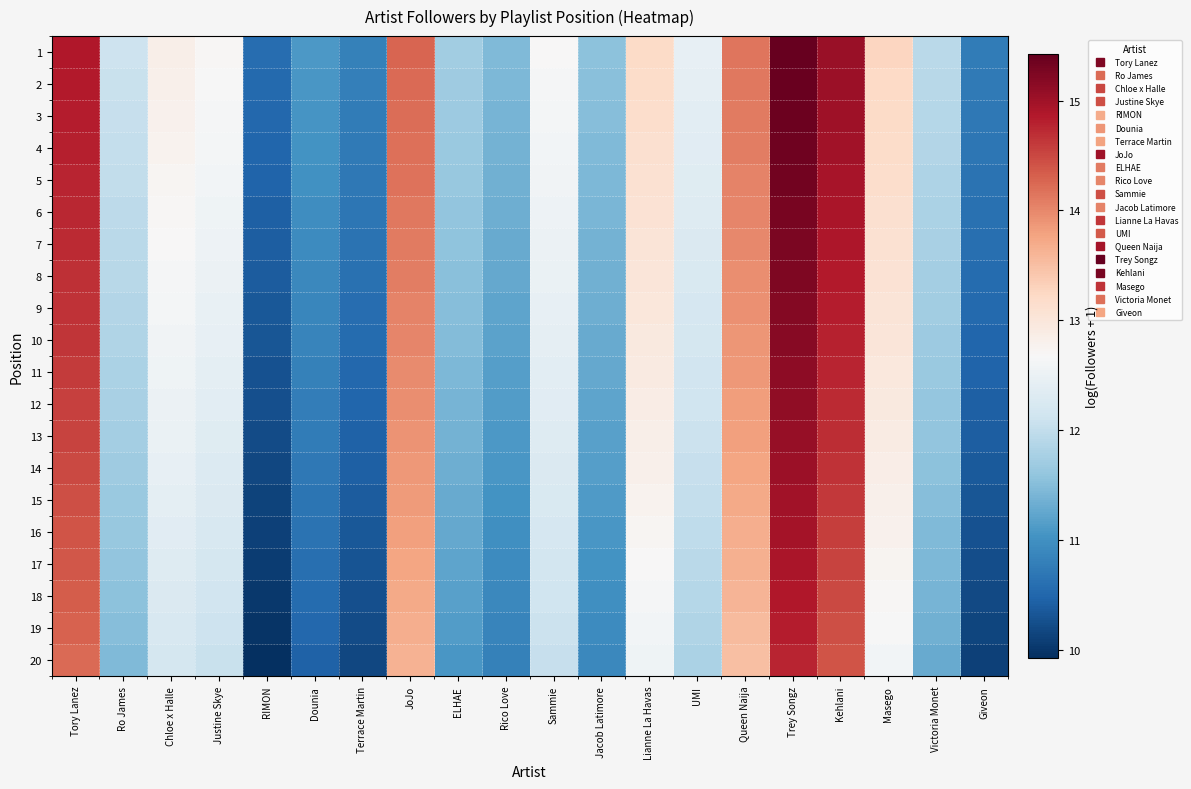

At which category does the chart reach its peak across all series?

Trey Songz